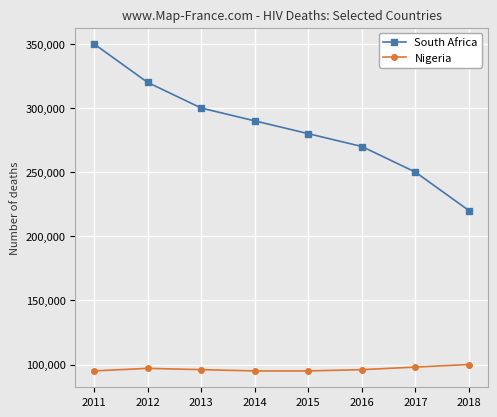

The South Africa series shows 388176 at 2015. True or false?

False